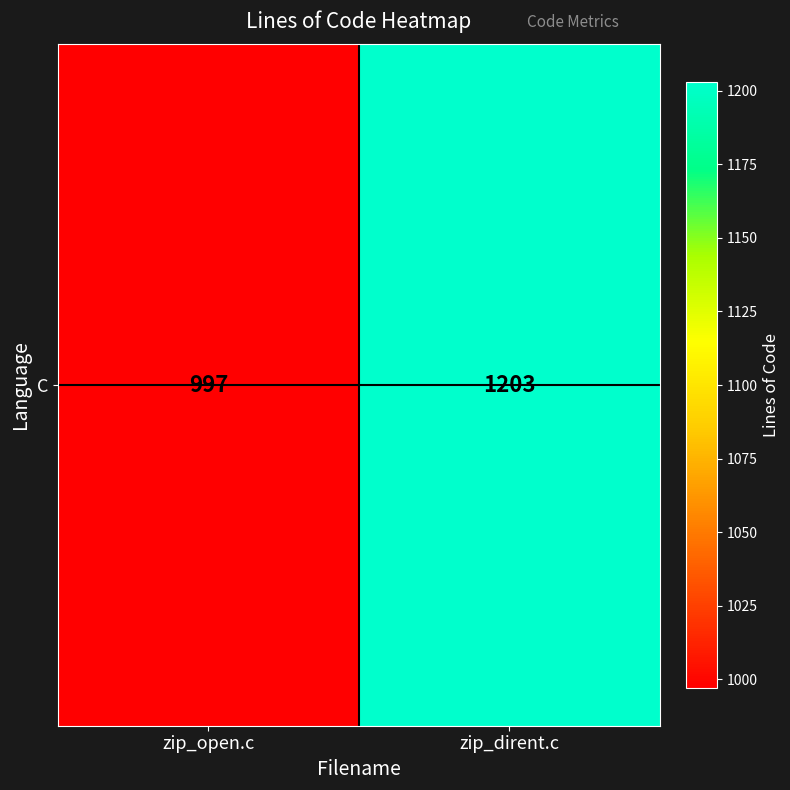

List the labels in order of value, largest first.

zip_dirent.c, zip_open.c